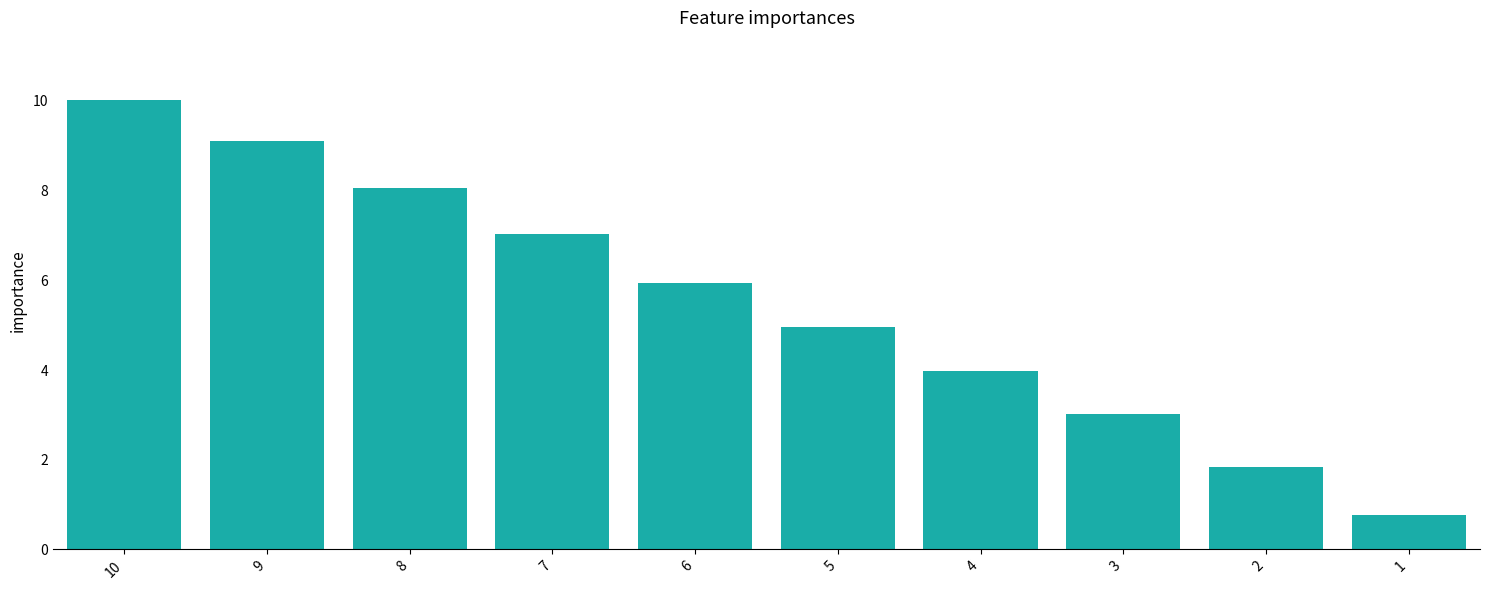

At which label is the value closest to 5?

5